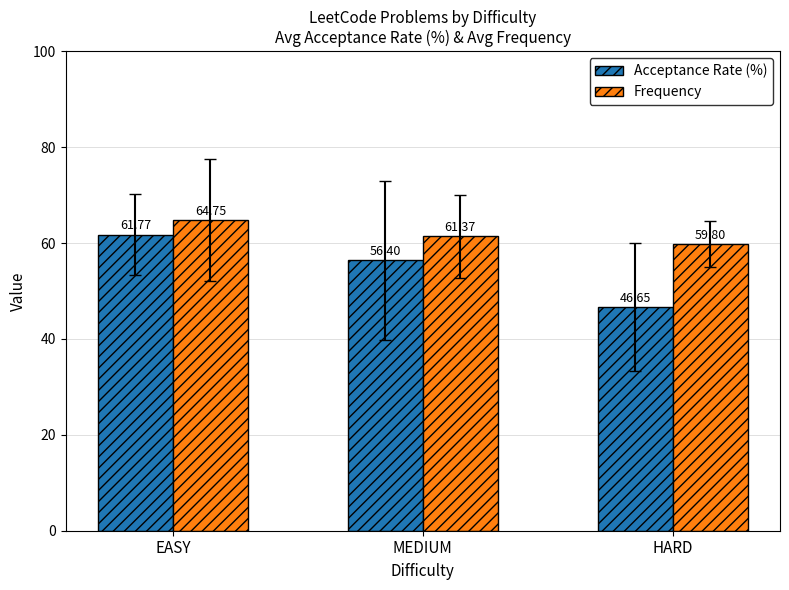

At which label does Frequency reach its minimum?

HARD